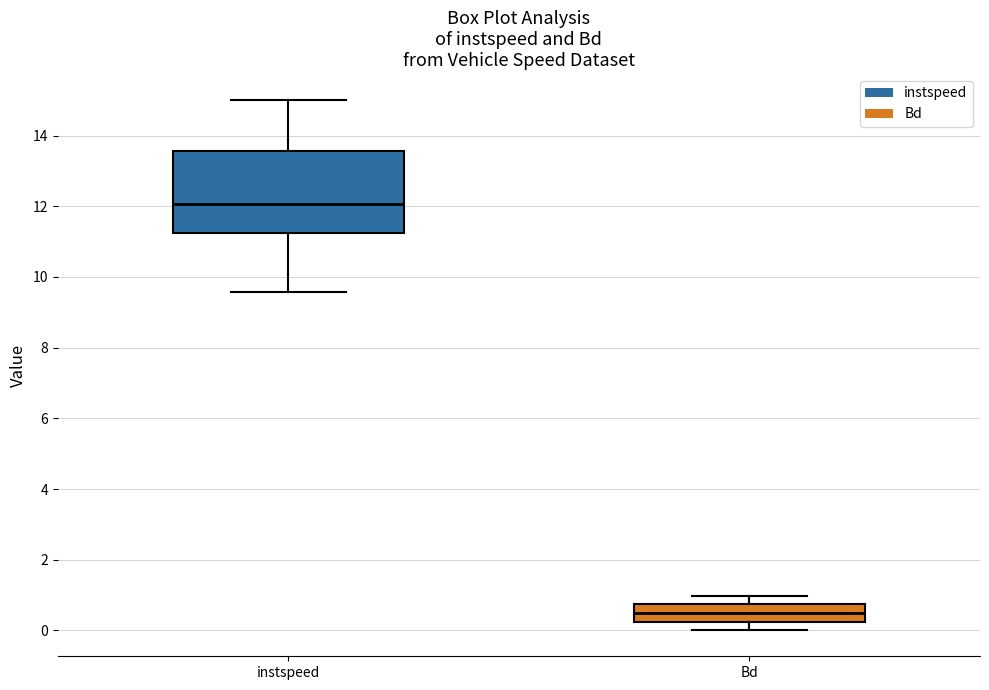

Which box is the tallest, from its lower edge to its upper edge?

instspeed